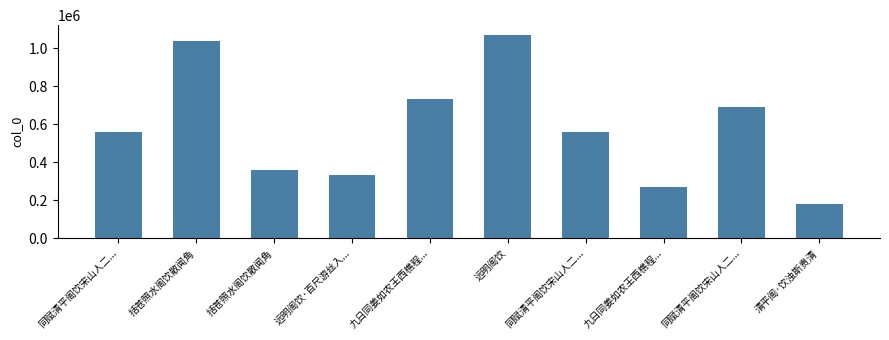

Does the chart contain stacked bars?

No